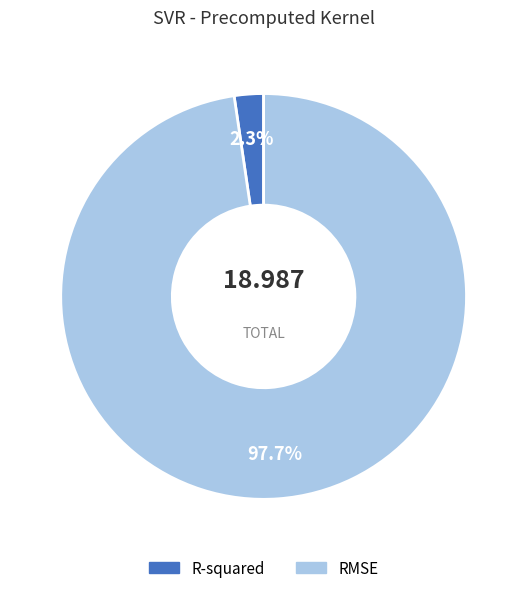

What percentage is NOT represented by R-squared?

97.7%